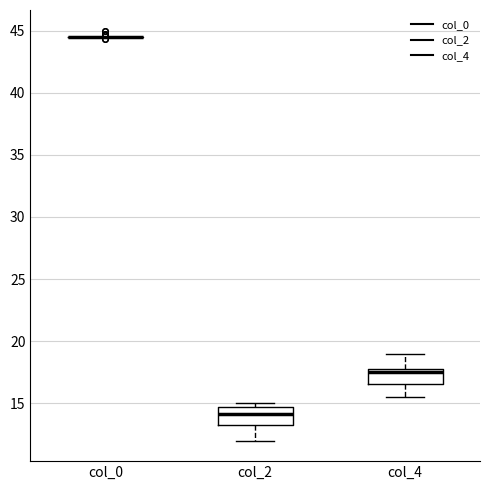

Reading left to right, transcribe this box plot: for each box, give where its median line is, the range the box spans, and where its two whiskers end, as read against the y-axis. The values are not printed on the chart, so give them approximately, as read against the axis.

col_0: box collapsed to a line at 44.5, whiskers 44.5 to 44.5
col_2: median 14.0, box 13.5 to 14.5, whiskers 12.0 to 15.0
col_4: median 17.5, box 16.5 to 18.0, whiskers 15.5 to 19.0